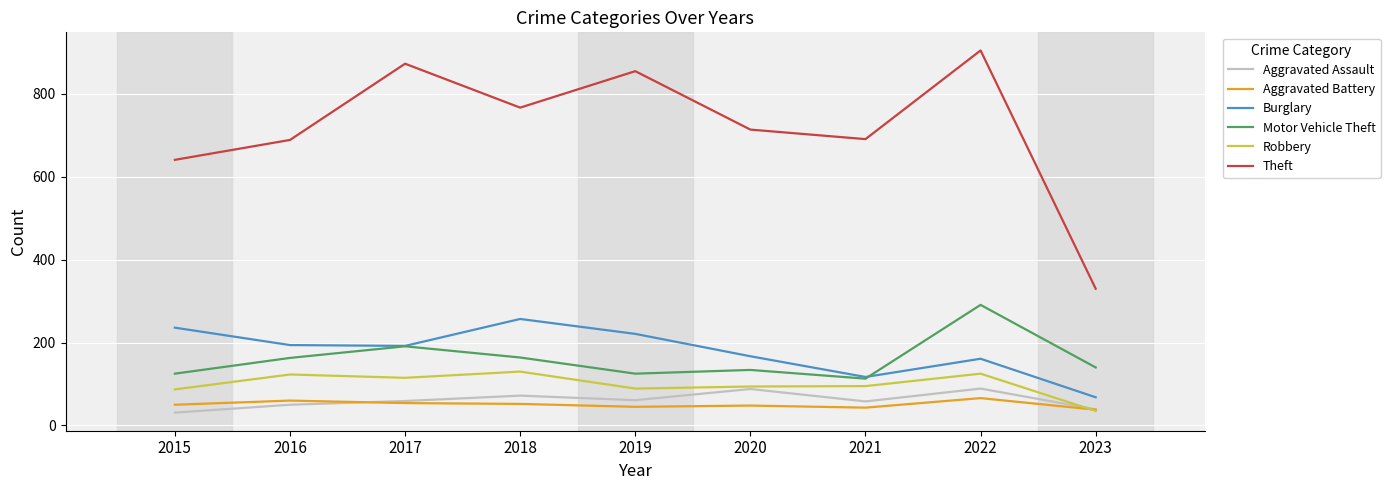

How many interior local valleys does the Burglary series have?

2